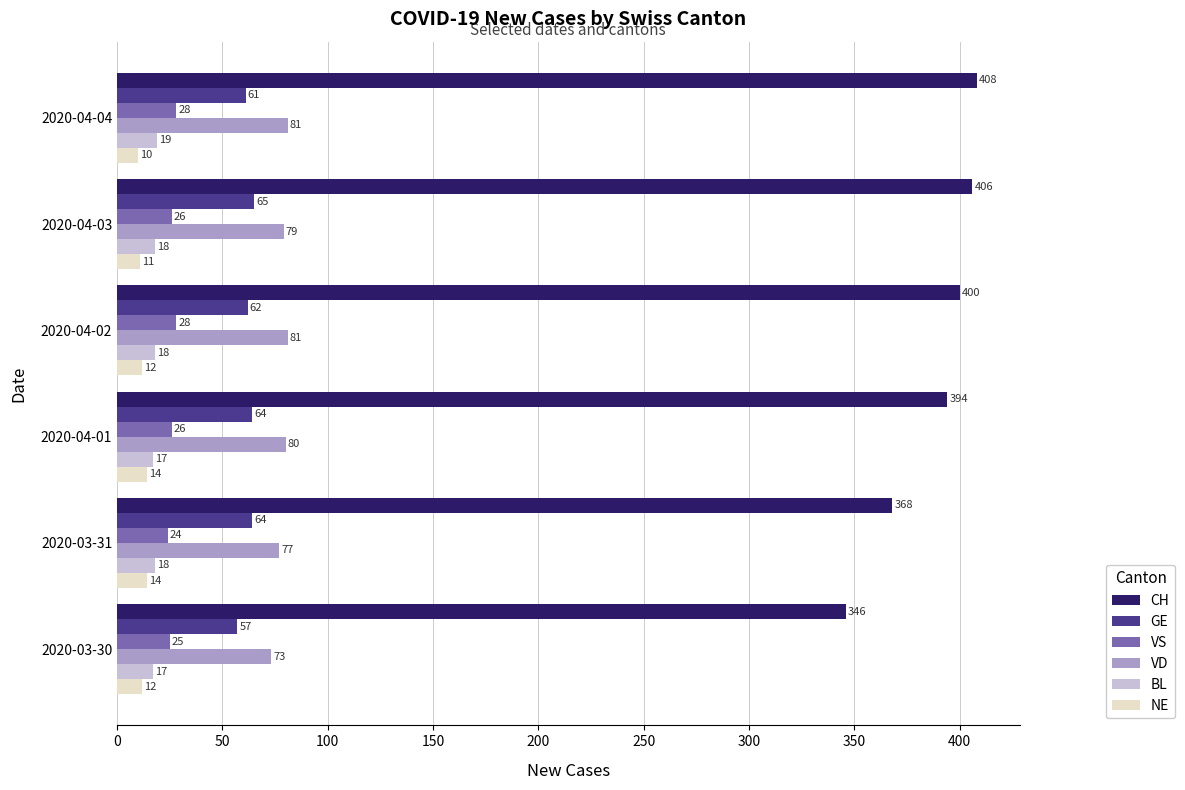

What is the difference between the maximum and minimum values in the VS series?

4